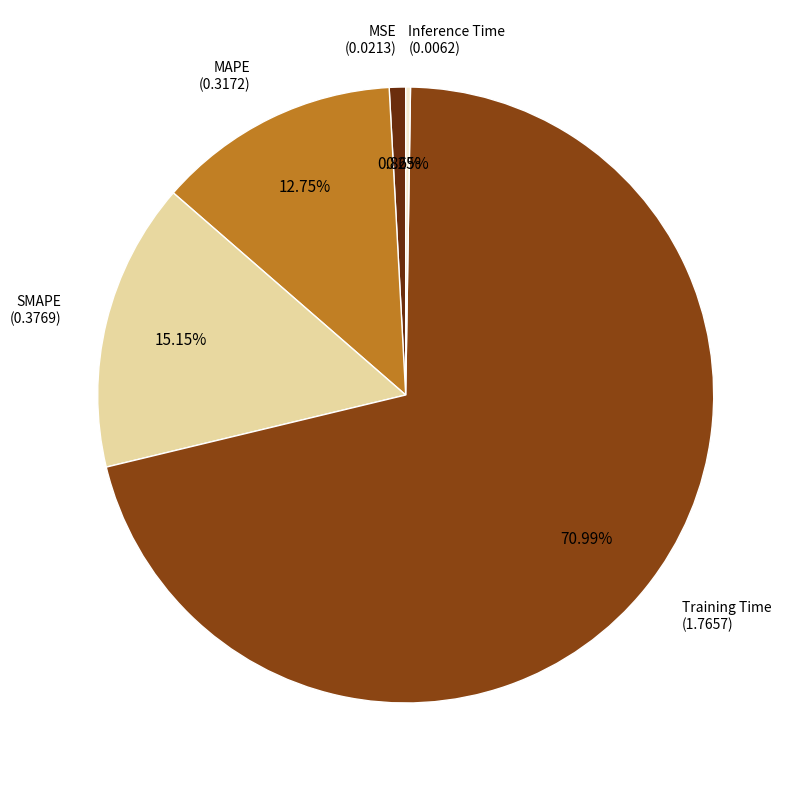

True or false: MAPE accounts for 13% of the total.

True